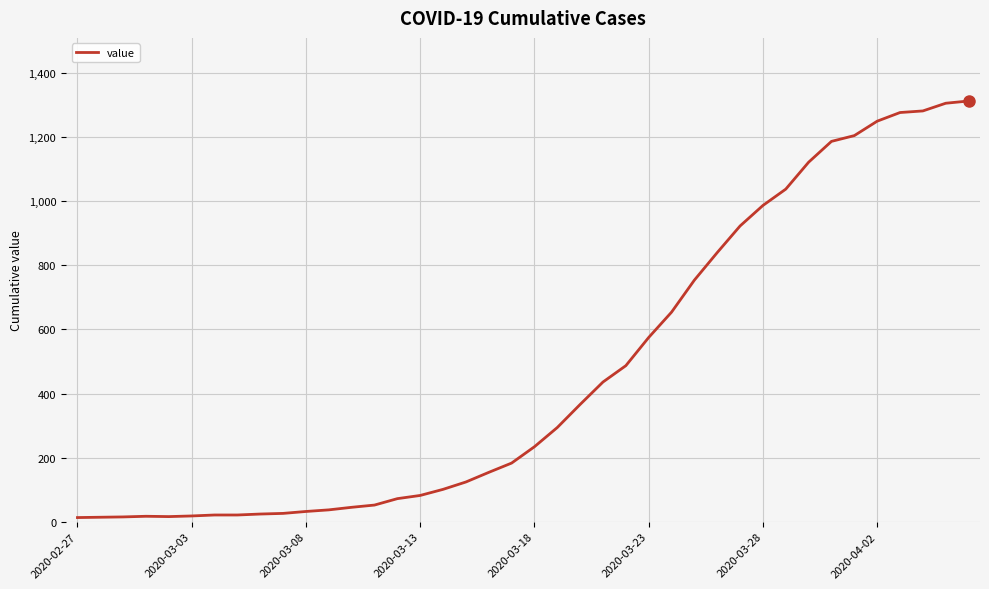

What is the difference between the maximum and minimum values?

1300